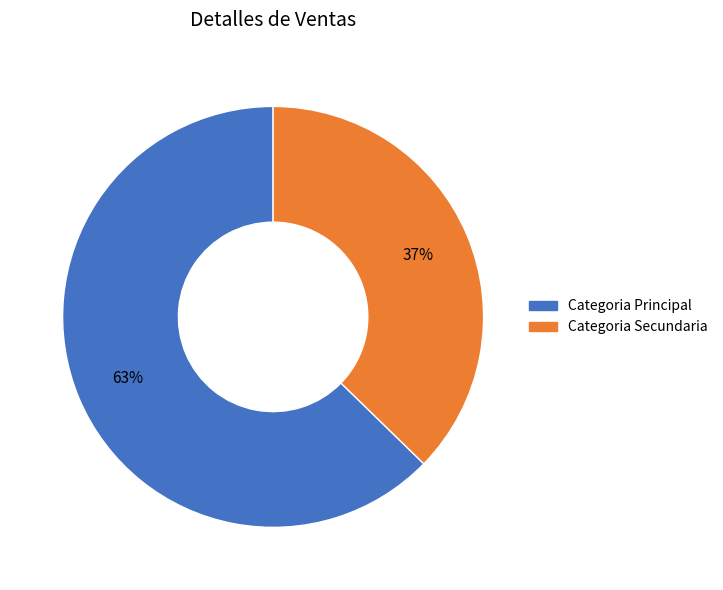

Does any single category account for the majority?

Yes